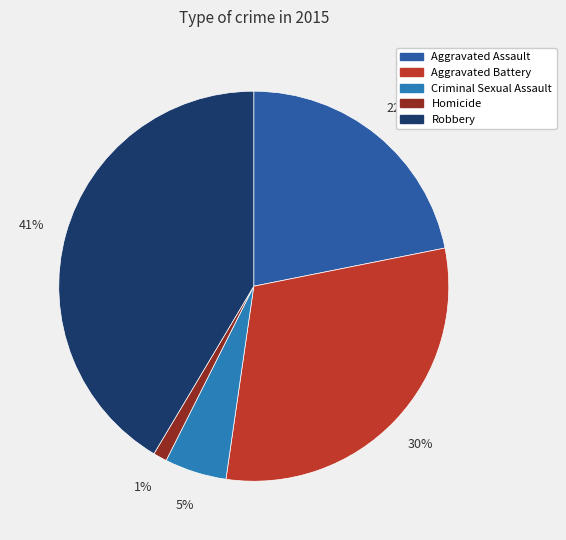

How many slices are in this pie chart?

5